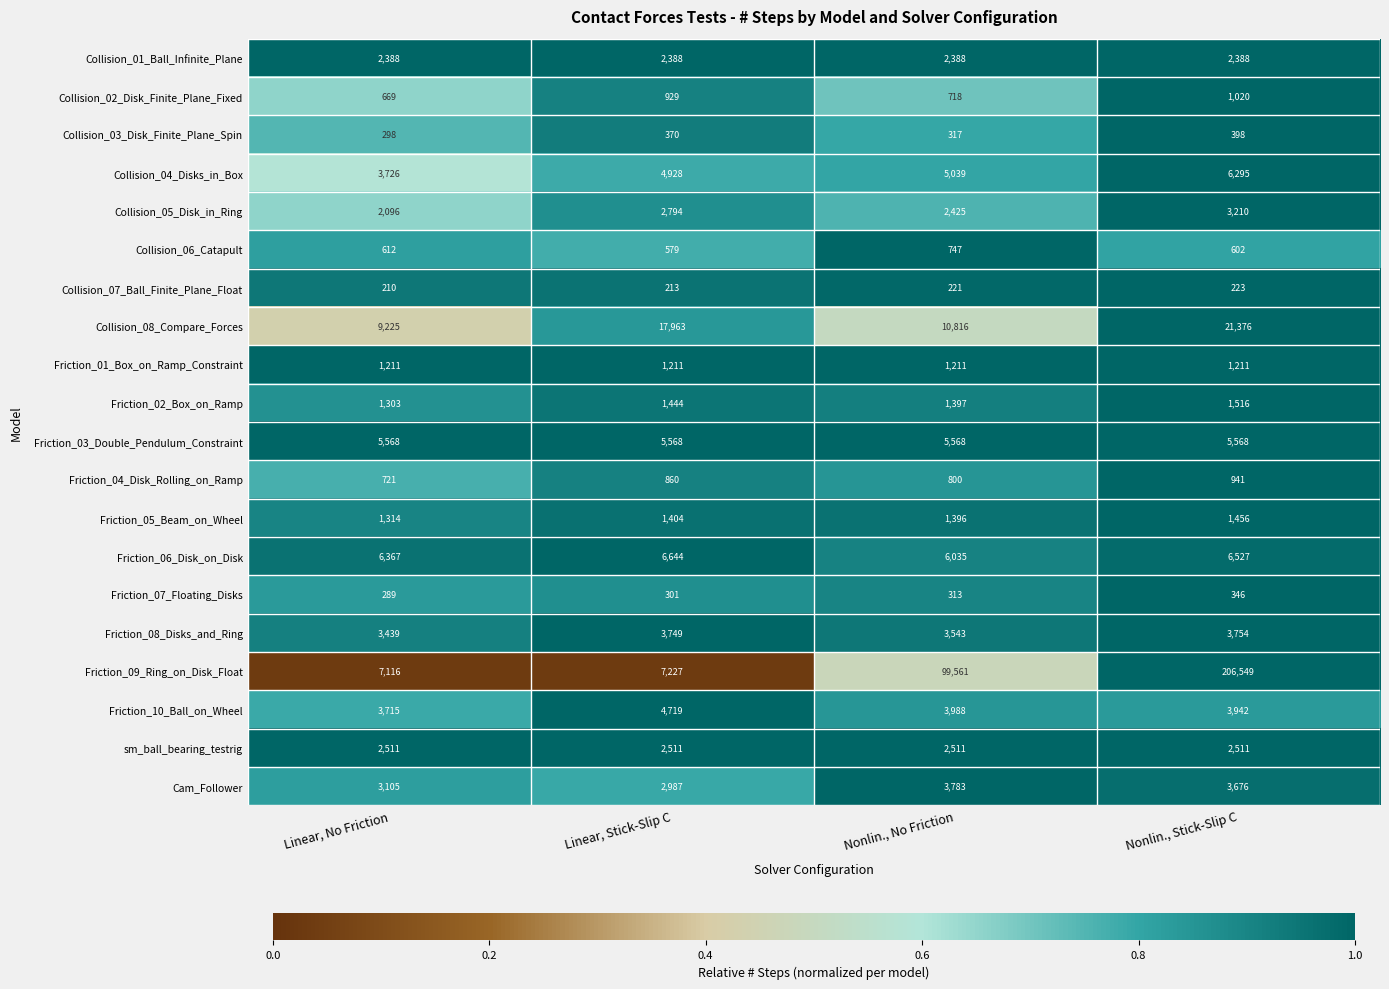

Which series has the largest total across all categories?

Friction_09_Ring_on_Disk_Float